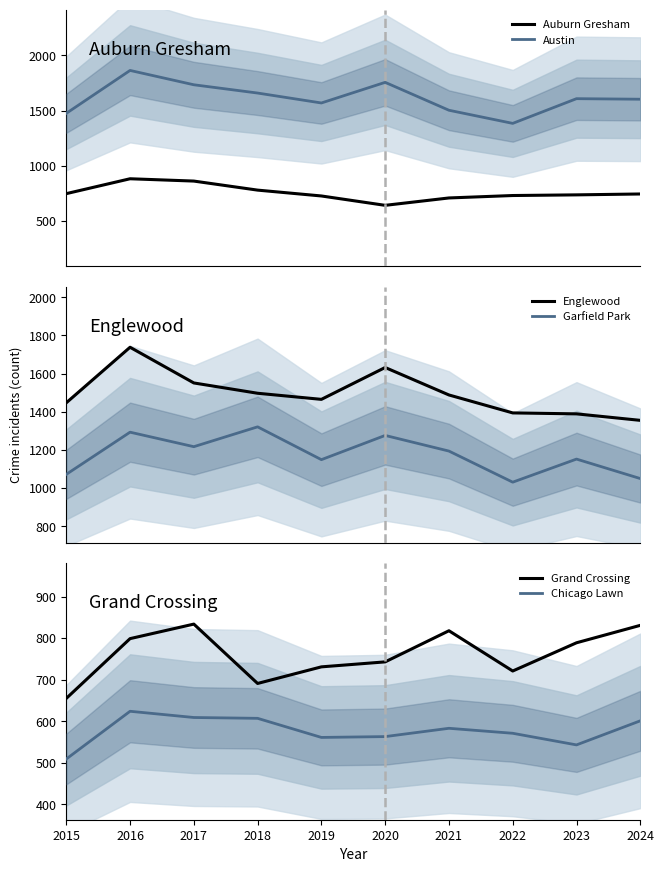

True or false: Chicago Lawn and Englewood cross at least once.

False